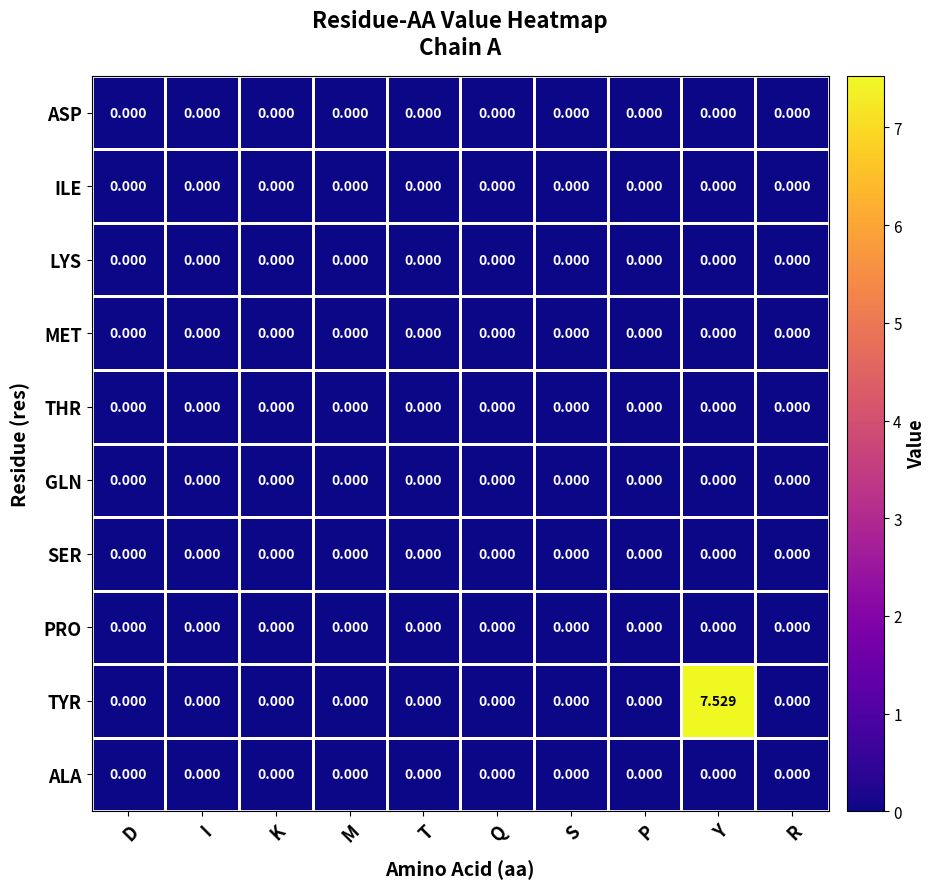

At how many categories does at least one series exceed 6?

1